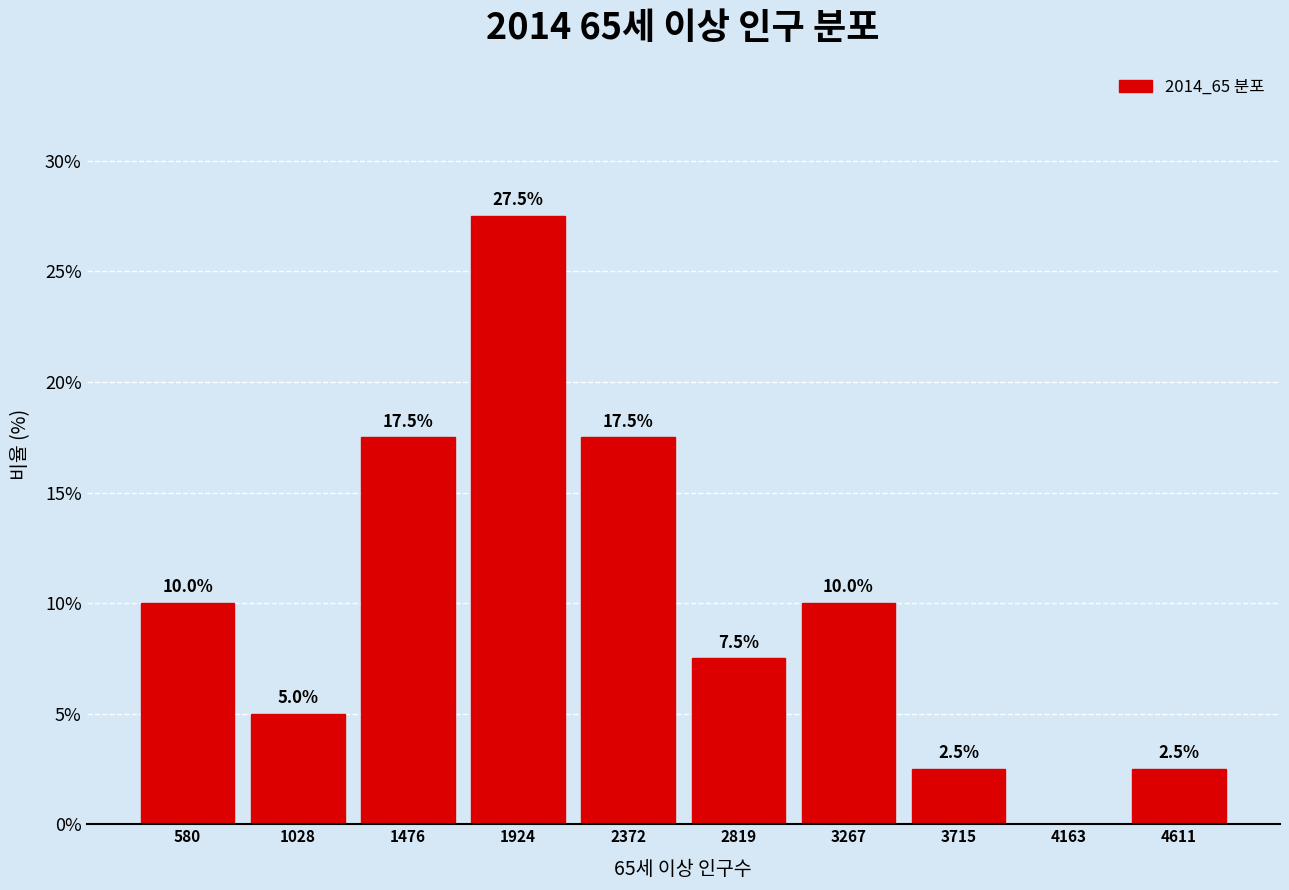

Which range on the x-axis has the tallest bar?

1700 to 2150